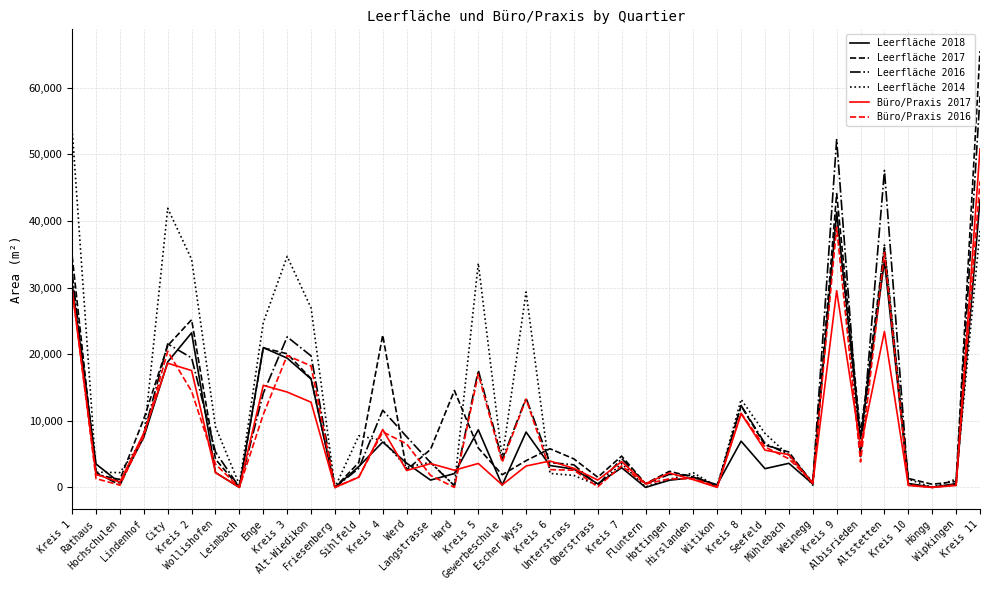

What is the difference between the Büro/Praxis 2016 values at Kreis 10 and Witikon?

271